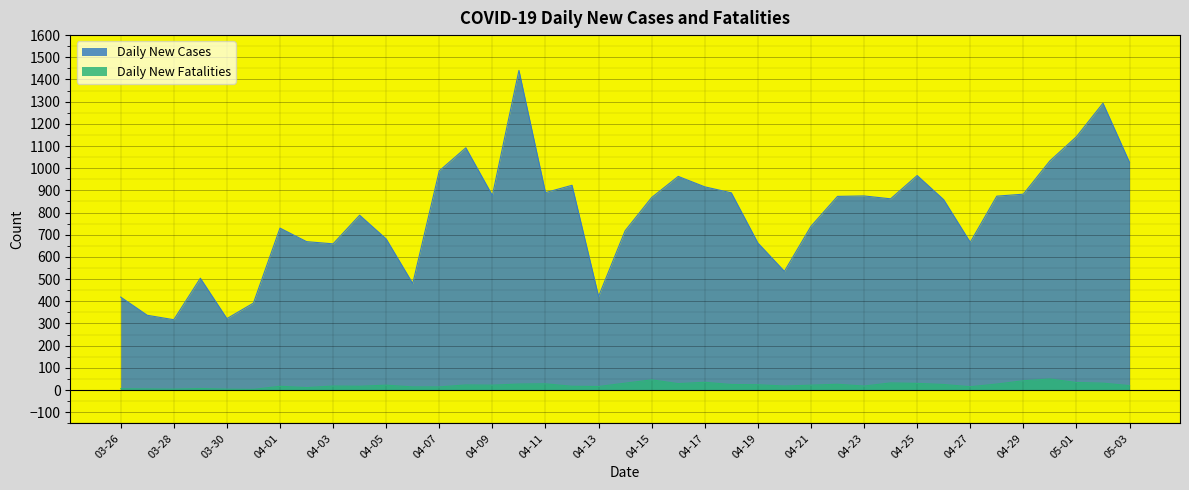

In Daily New Cases, how many points are higher than both neighbors (excluding endpoints)?

10